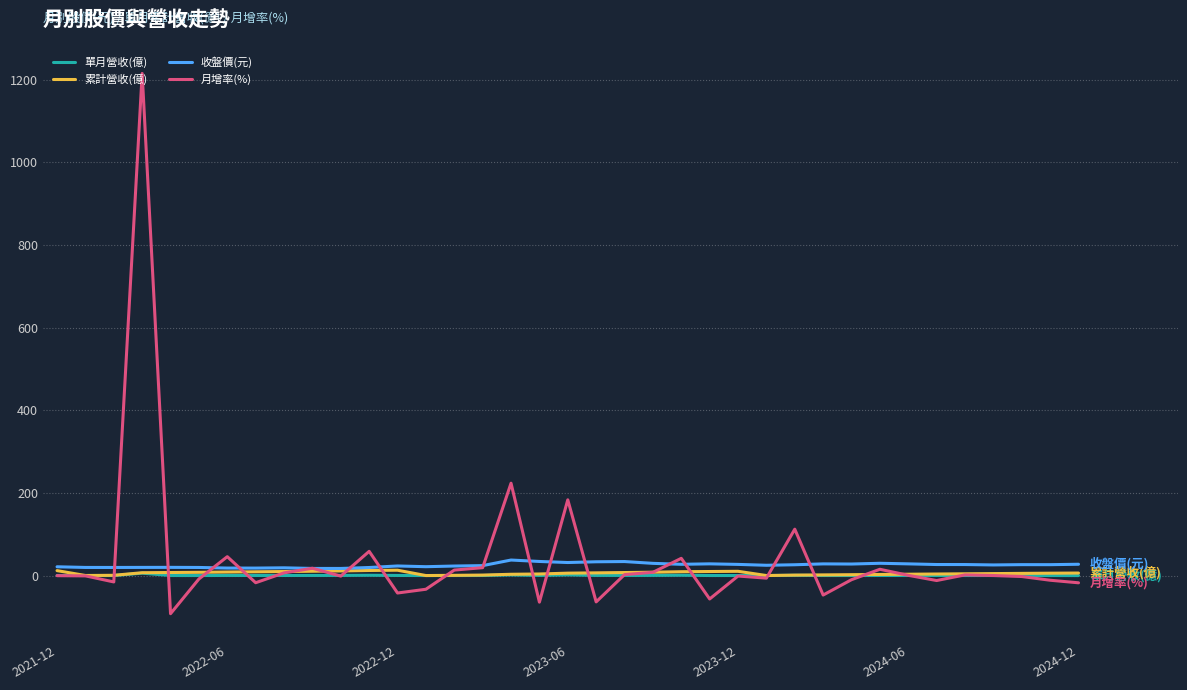

What is the greatest value displayed?

1214.9